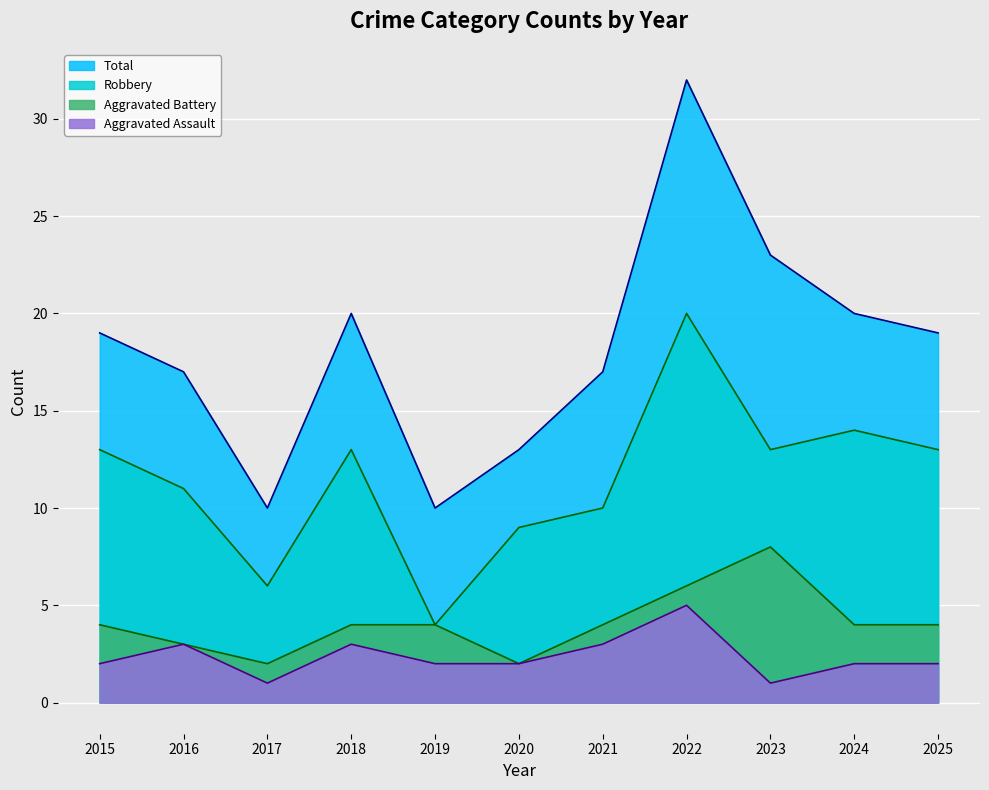

Which category has the lowest value across all series?

2017